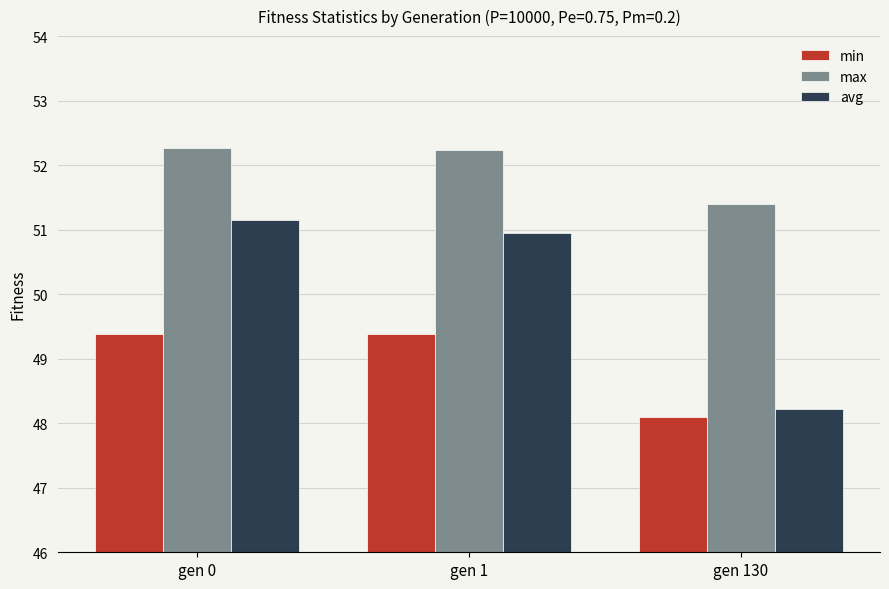

List the series in order of their peak value, lowest first.

min, avg, max